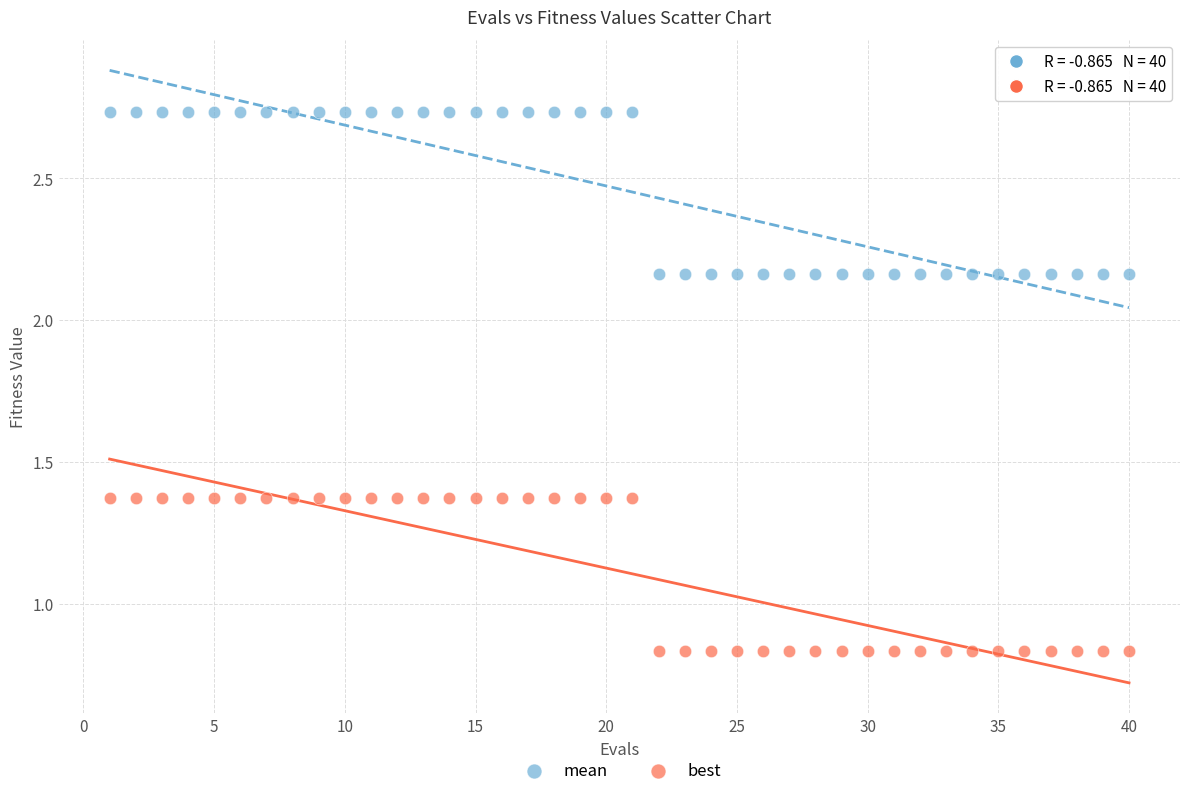

Which series has the largest Y range (max minus min)?

mean